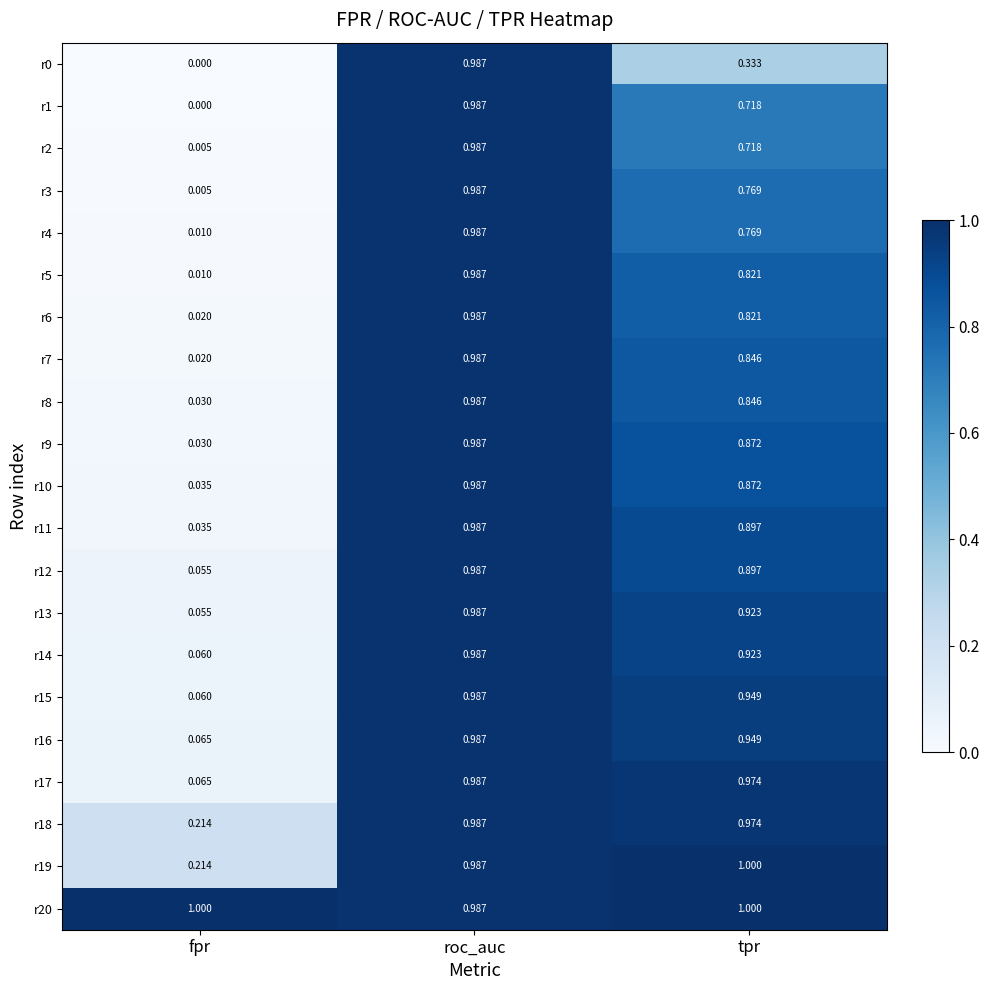

List the labels in order of r15 value, largest first.

roc_auc, tpr, fpr